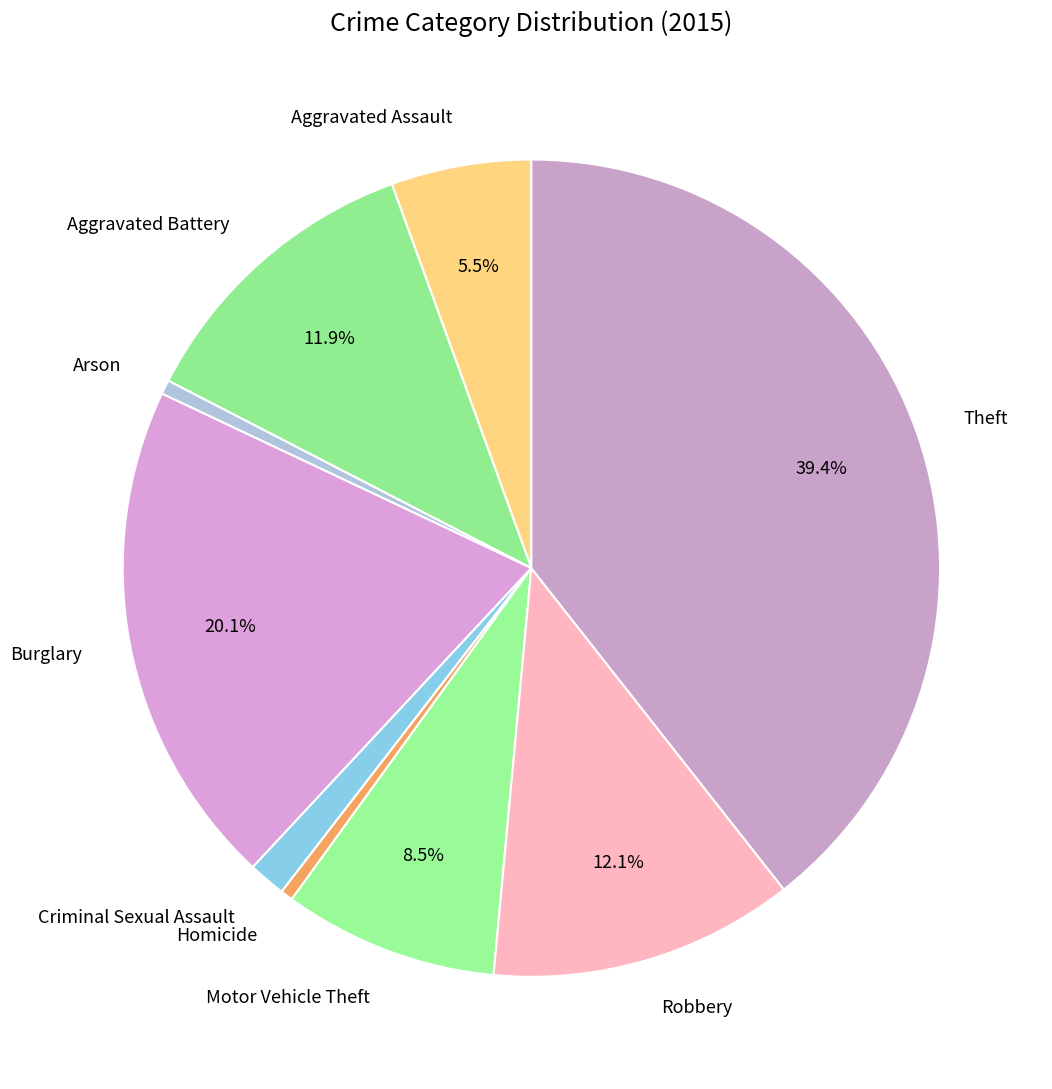

Do Burglary and Theft together represent more than half of the pie?

Yes